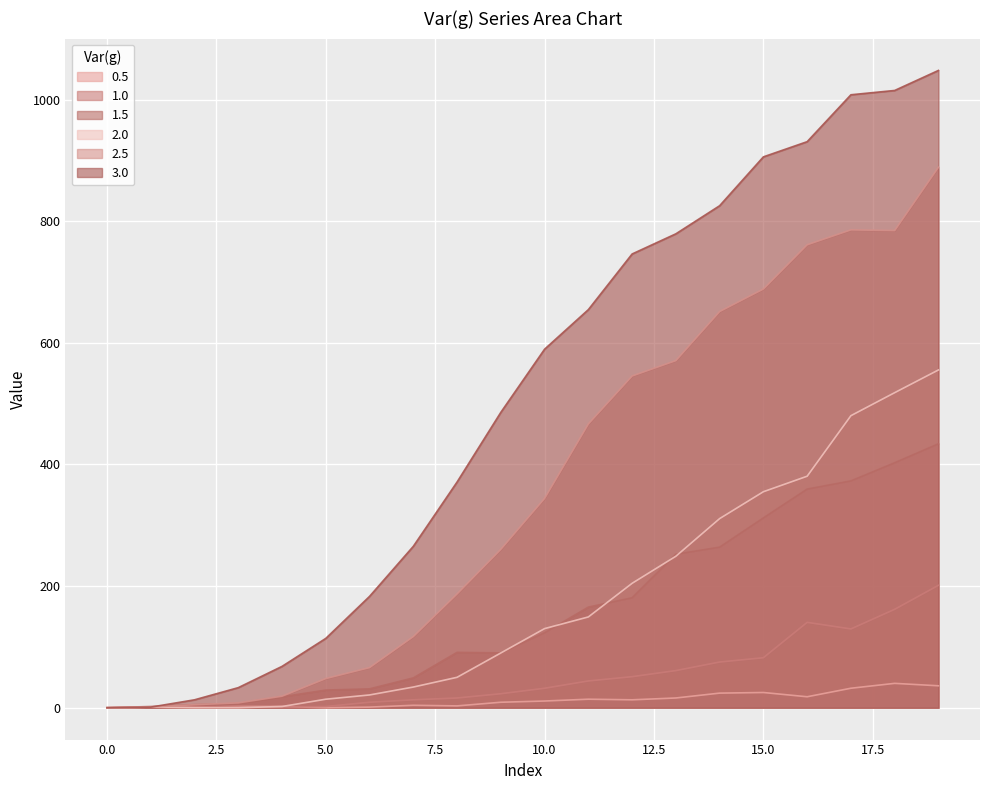

True or false: 2.5 and 0.5 cross at least once.

False